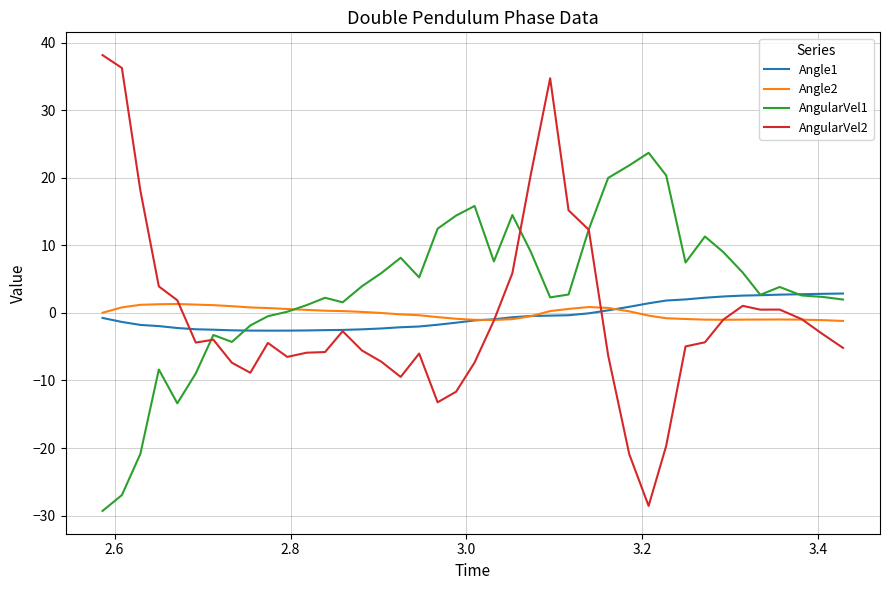

After their last crossing, which series has the higher values: Angle1 or AngularVel2?

Angle1